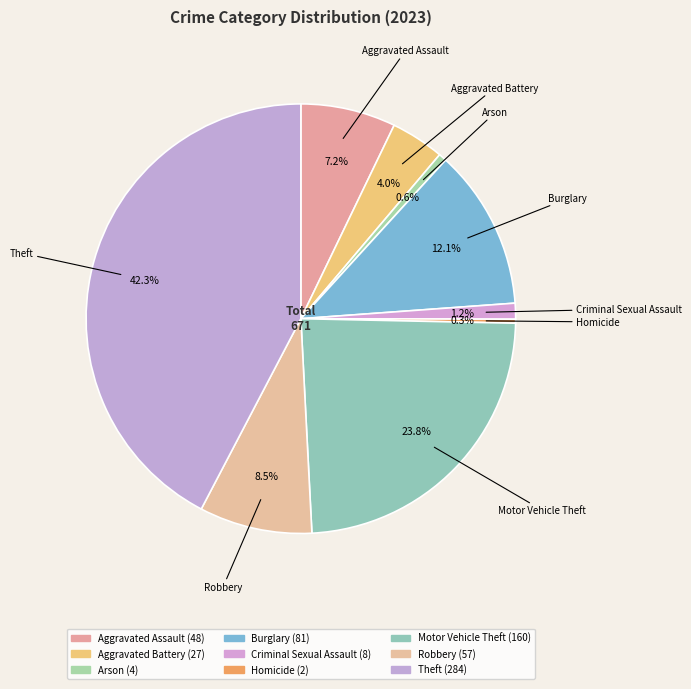

To the nearest percent, what percentage of the pie is Burglary?

12%